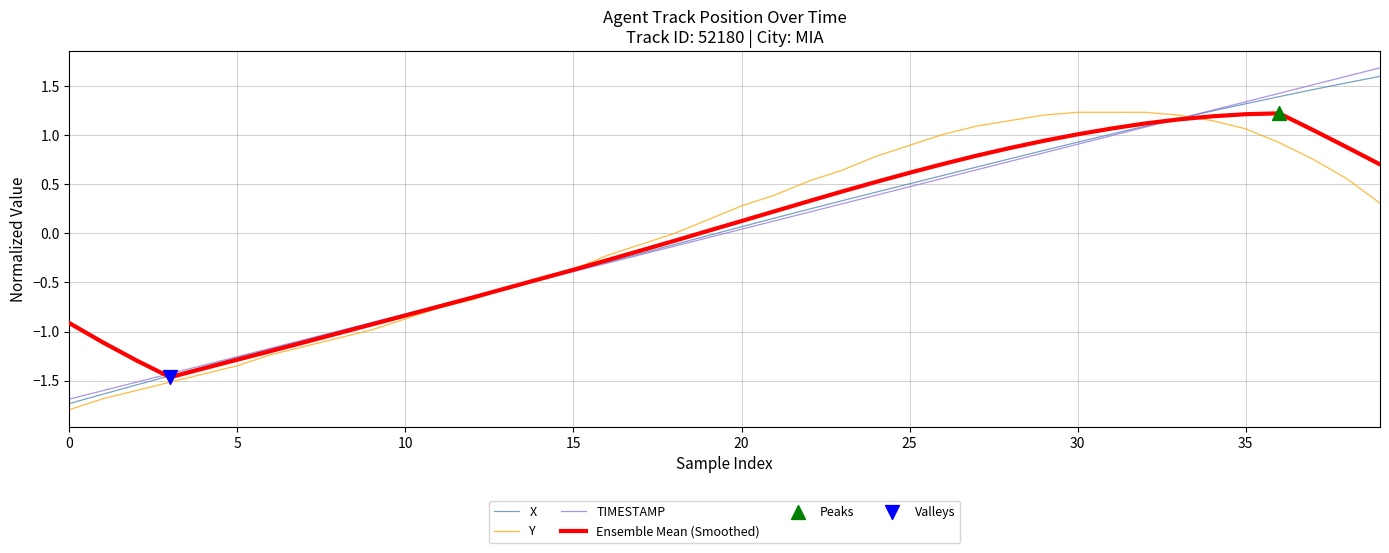

What is the greatest value displayed?

1.7